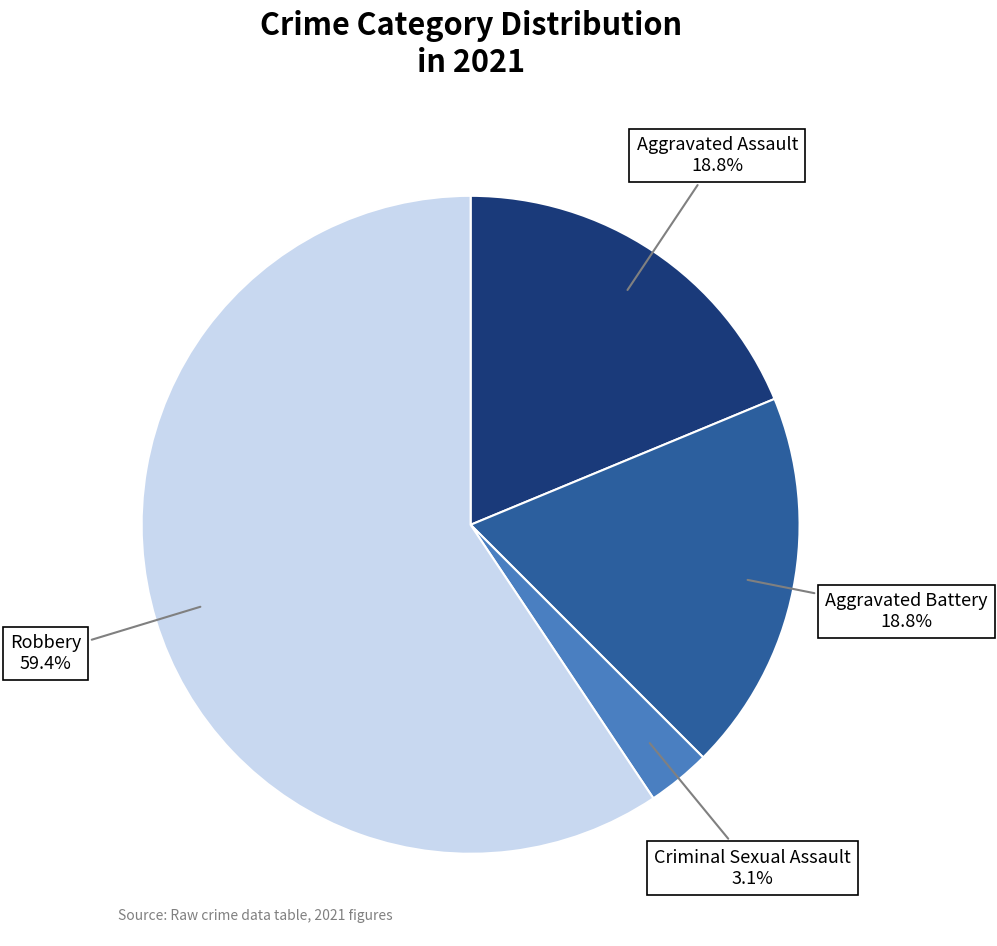

Is there a majority slice in this chart?

Yes